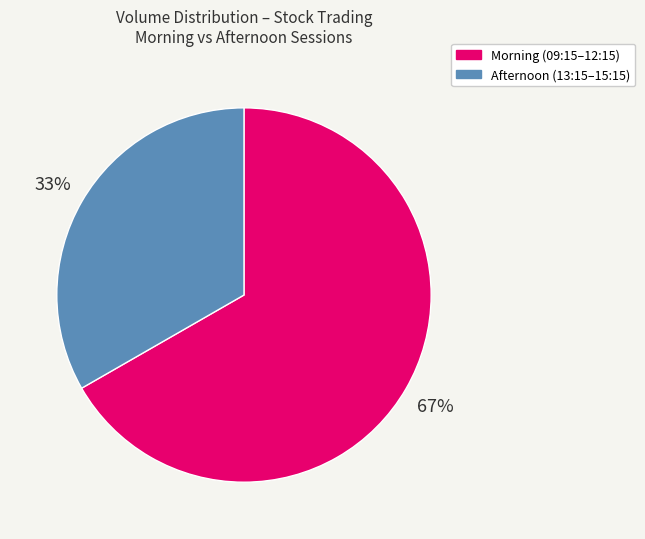

Is there a majority slice in this chart?

Yes